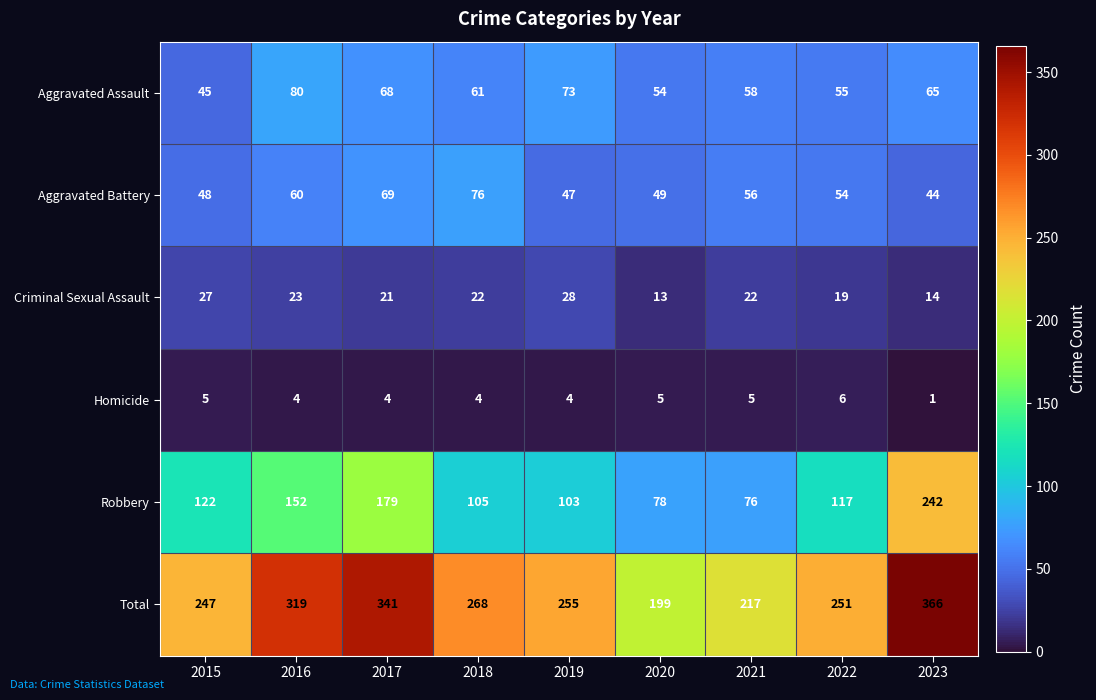

Which category has the lowest value across all series?

2023